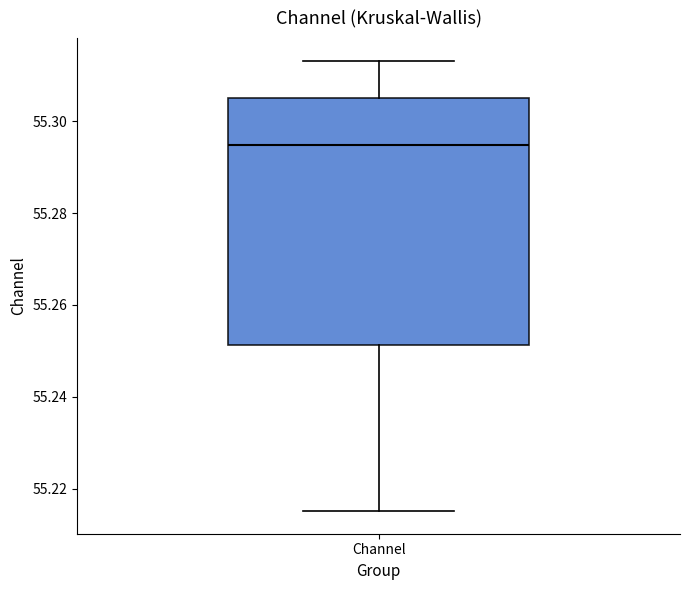

Read this box plot against the y-axis: the position of the median line, the range covered by the box, and the ends of both whiskers. The values are not printed on the chart, so give them approximately, as read against the axis.

median 55.294, box 55.252 to 55.306, whiskers 55.216 to 55.314